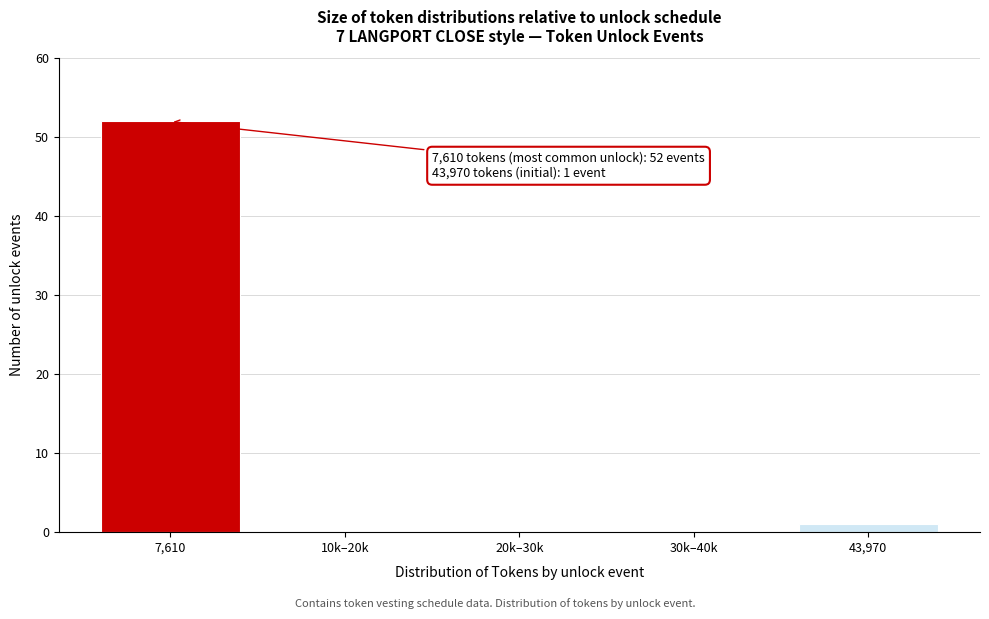

Reading left to right, extract all data points from this chart.

7,610=52	10k–20k=0	20k–30k=0	30k–40k=0	43,970=1